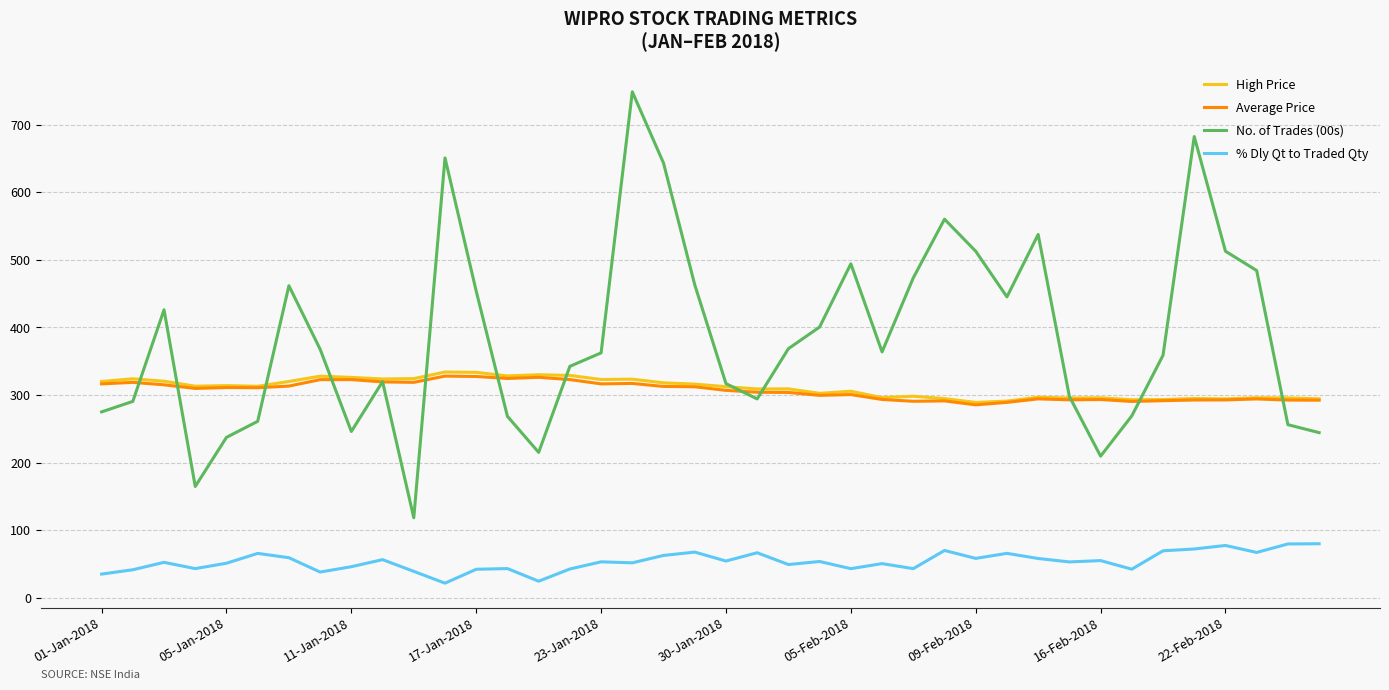

What is the highest value of the Average Price series?

327.9